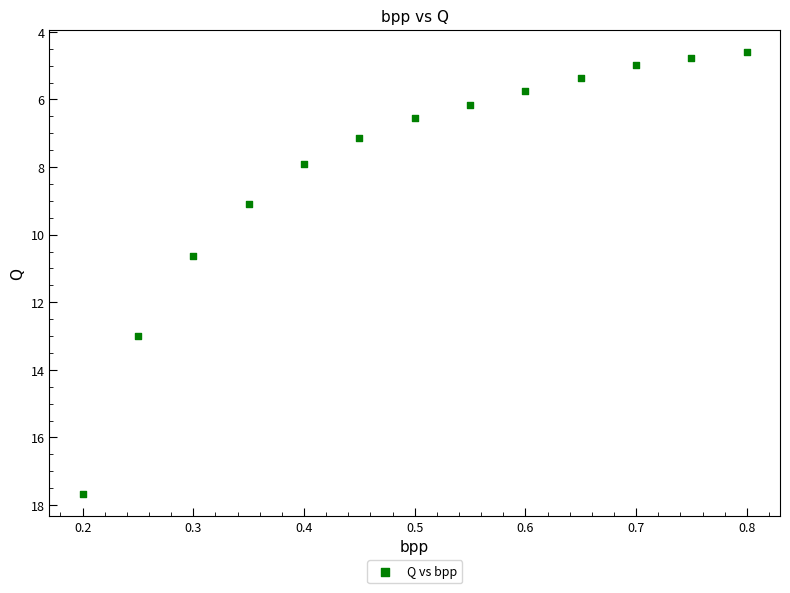

What is the range of Y values (max minus min)?

13.1